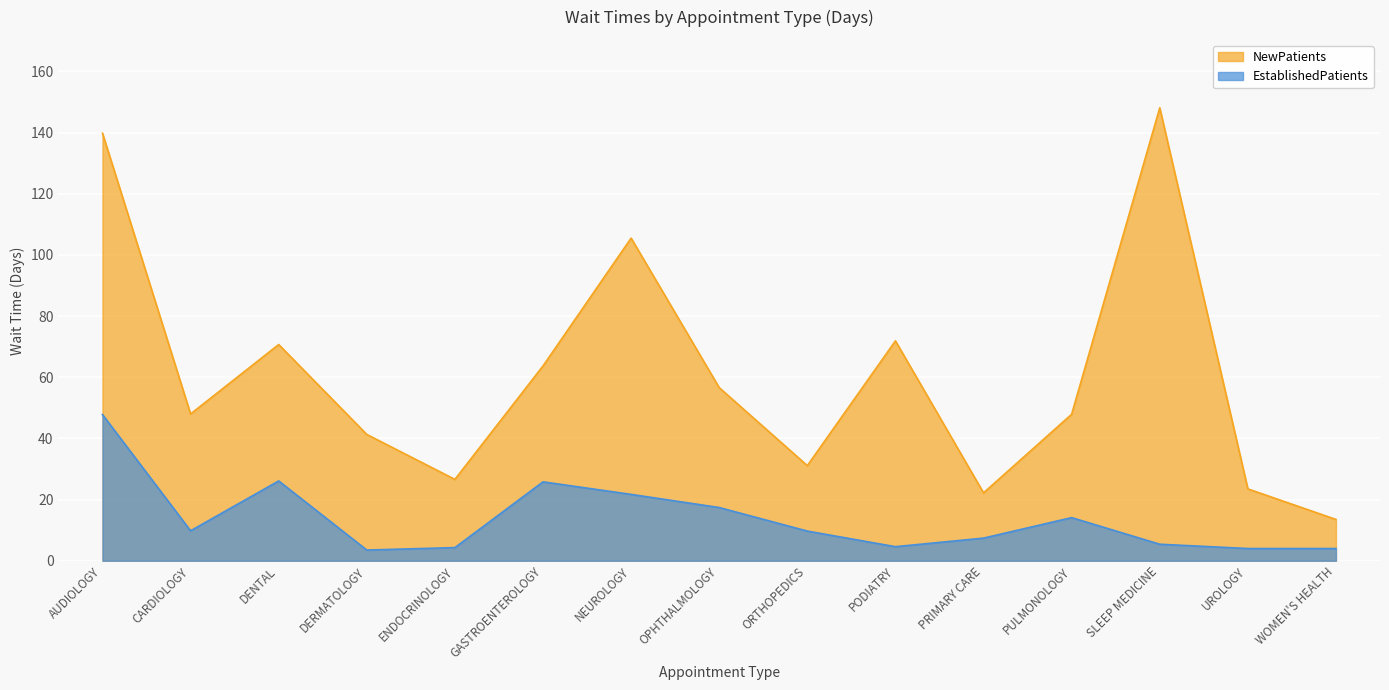

List the series in order of their overall mean, highest first.

NewPatients, EstablishedPatients